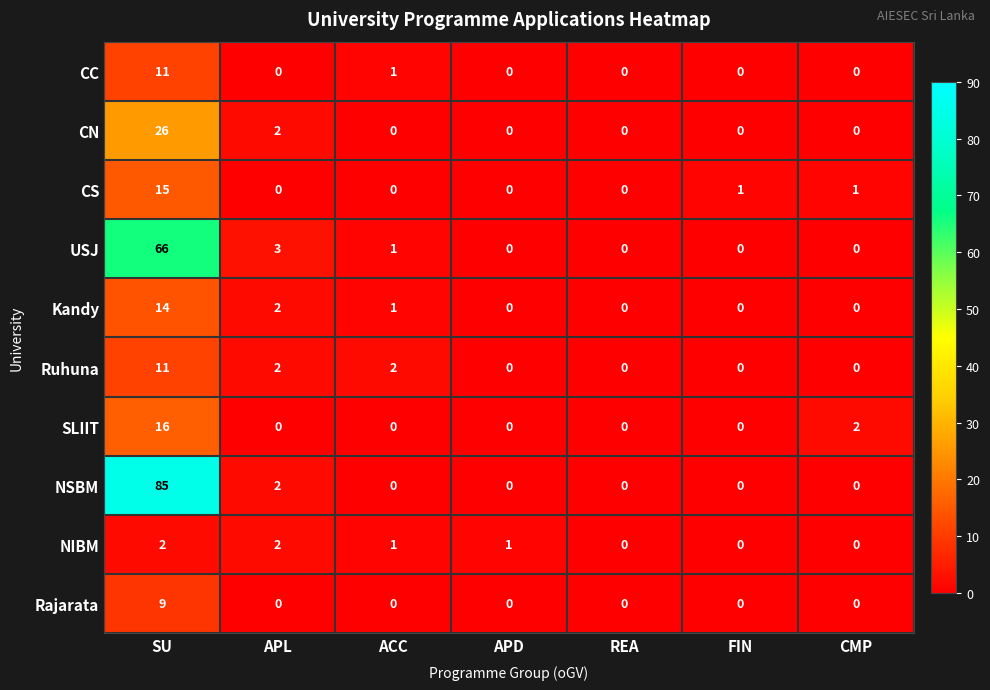

What is the average value of the SLIIT series?

3